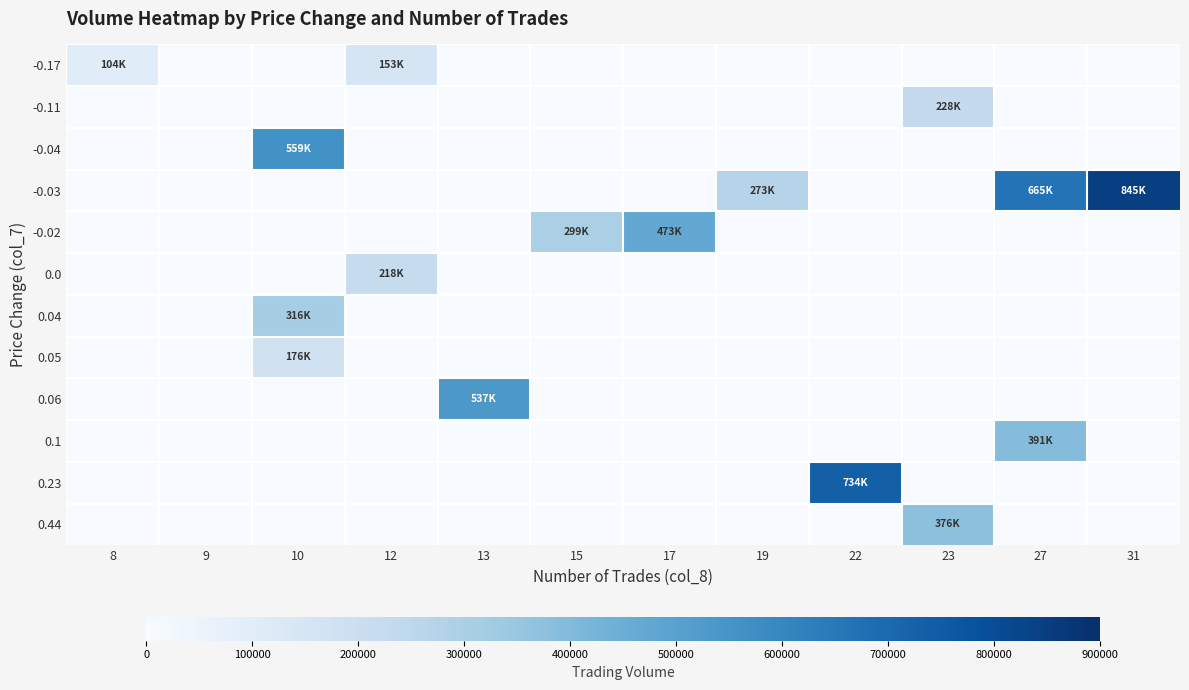

Reading right to left, transcribe all the data shown in this chart.

-0.17: 31=0	27=0	23=0	22=0	19=0	17=0	15=0	13=0	12=153000	10=0	9=0	8=104000
-0.11: 31=0	27=0	23=228000	22=0	19=0	17=0	15=0	13=0	12=0	10=0	9=0	8=0
-0.04: 31=0	27=0	23=0	22=0	19=0	17=0	15=0	13=0	12=0	10=559000	9=0	8=0
-0.03: 31=845000	27=665000	23=0	22=0	19=273000	17=0	15=0	13=0	12=0	10=0	9=0	8=0
-0.02: 31=0	27=0	23=0	22=0	19=0	17=473000	15=299000	13=0	12=0	10=0	9=0	8=0
0.0: 31=0	27=0	23=0	22=0	19=0	17=0	15=0	13=0	12=218000	10=0	9=0	8=0
0.04: 31=0	27=0	23=0	22=0	19=0	17=0	15=0	13=0	12=0	10=316000	9=0	8=0
0.05: 31=0	27=0	23=0	22=0	19=0	17=0	15=0	13=0	12=0	10=176000	9=0	8=0
0.06: 31=0	27=0	23=0	22=0	19=0	17=0	15=0	13=537000	12=0	10=0	9=0	8=0
0.1: 31=0	27=391000	23=0	22=0	19=0	17=0	15=0	13=0	12=0	10=0	9=0	8=0
0.23: 31=0	27=0	23=0	22=734000	19=0	17=0	15=0	13=0	12=0	10=0	9=0	8=0
0.44: 31=0	27=0	23=376000	22=0	19=0	17=0	15=0	13=0	12=0	10=0	9=0	8=0